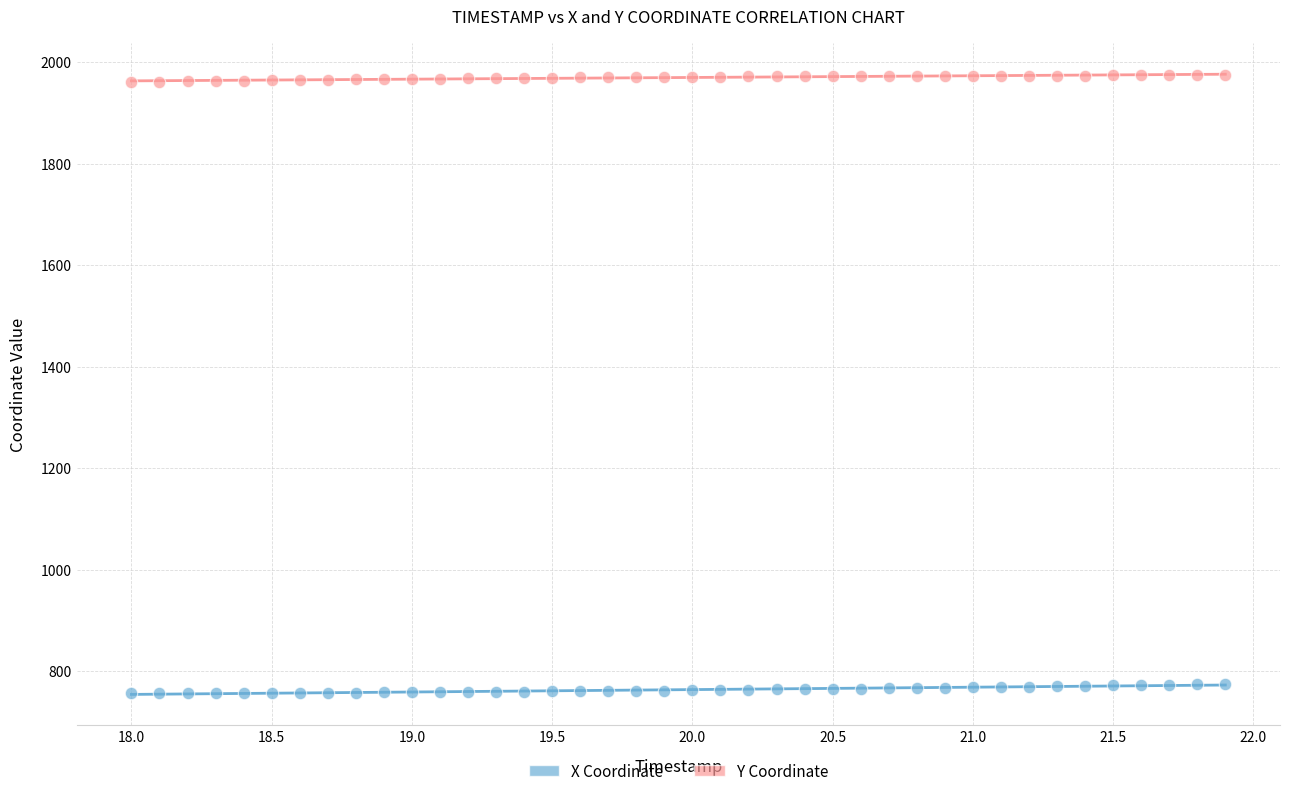

Across all data points, what is the range of X values (max minus min)?

3.9